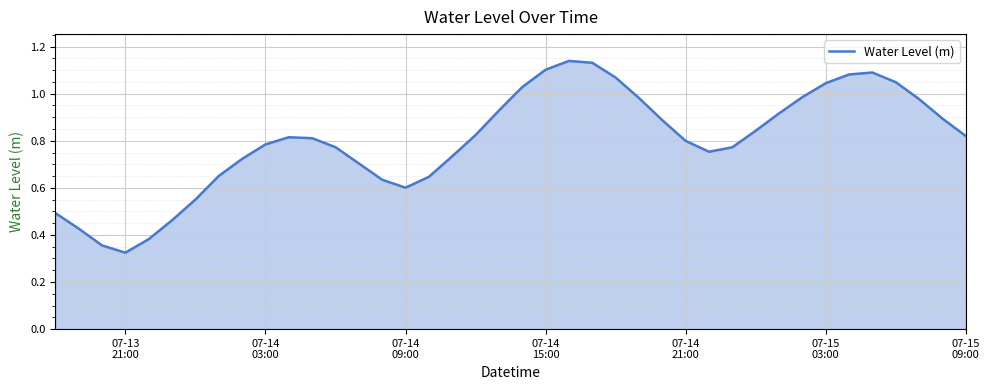

Does the chart display data point markers on the line(s)?

No